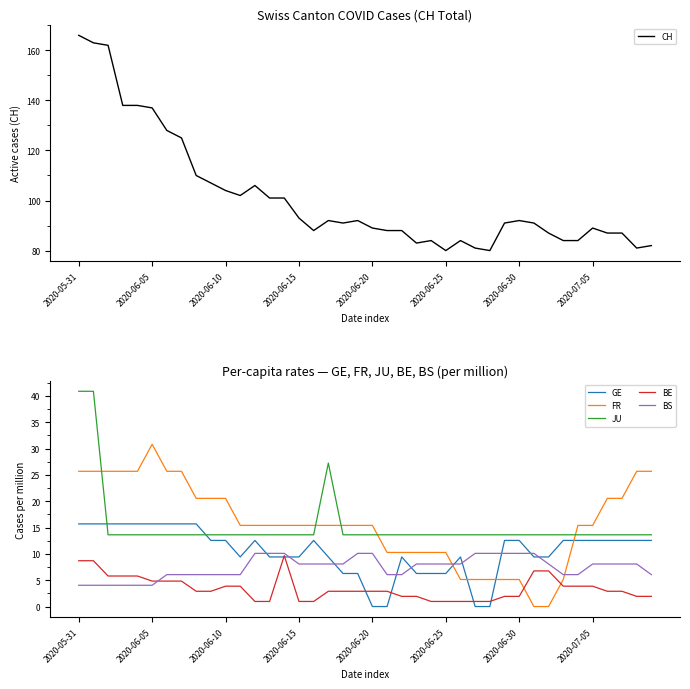

Is the value of CH at 11 greater than the value of BS at 38?

Yes